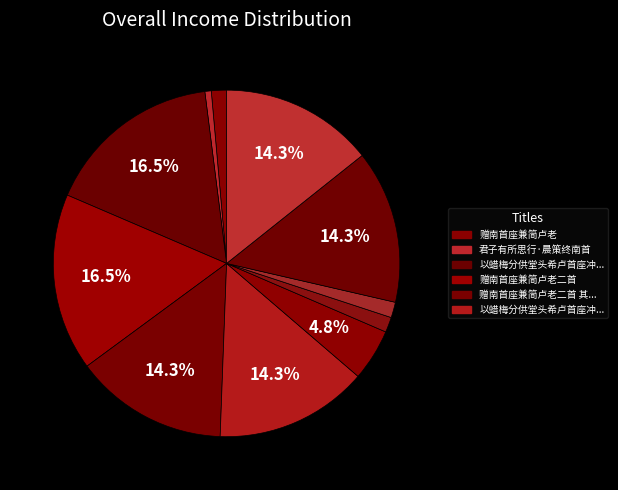

How many slices are in this pie chart?

11